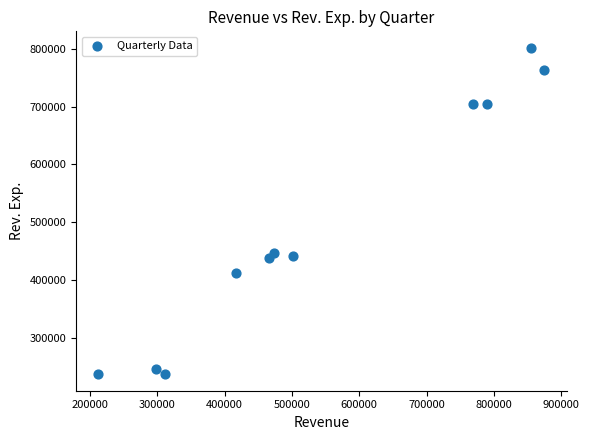

What is the average Y value?

494010